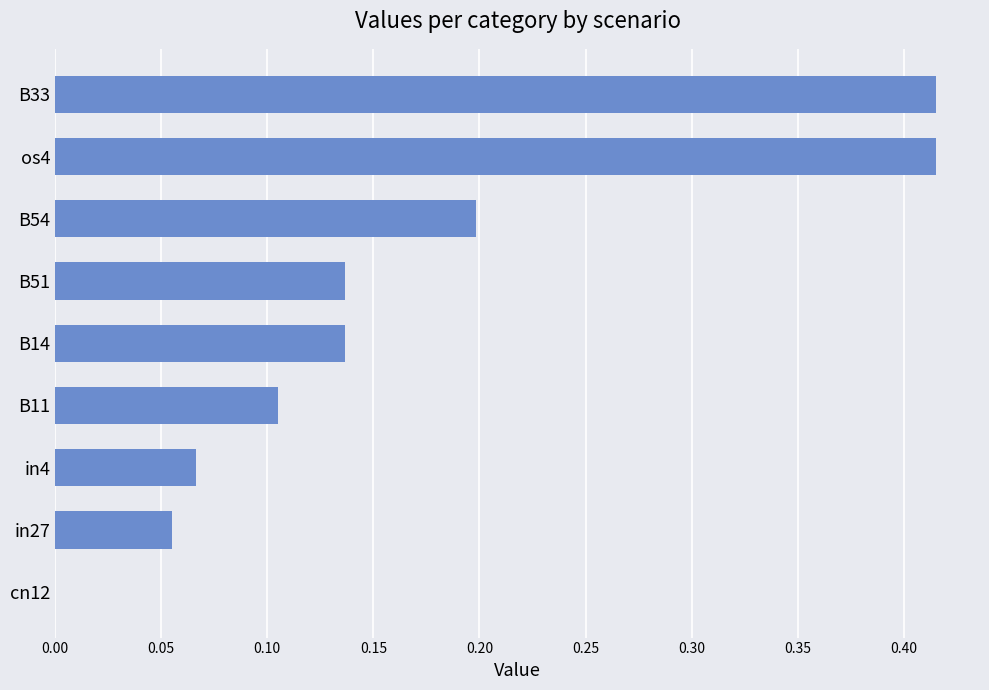

What is the sum of all values?

1.5